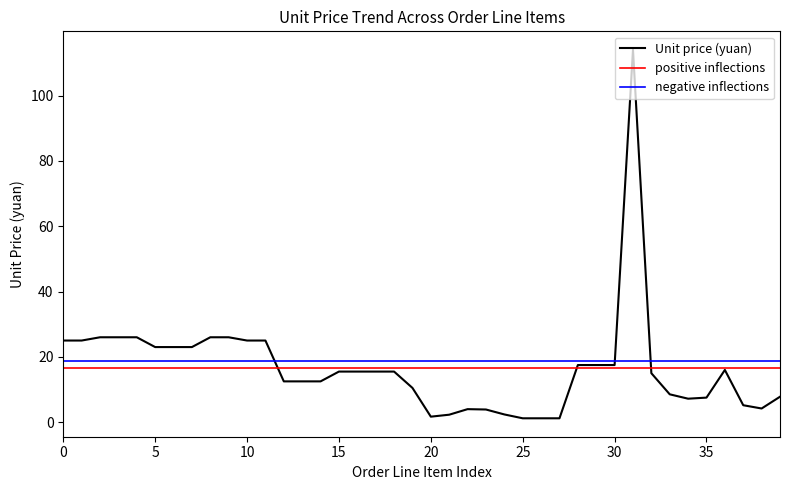

True or false: Unit price (yuan) has a value of 25.0 at 10.

True